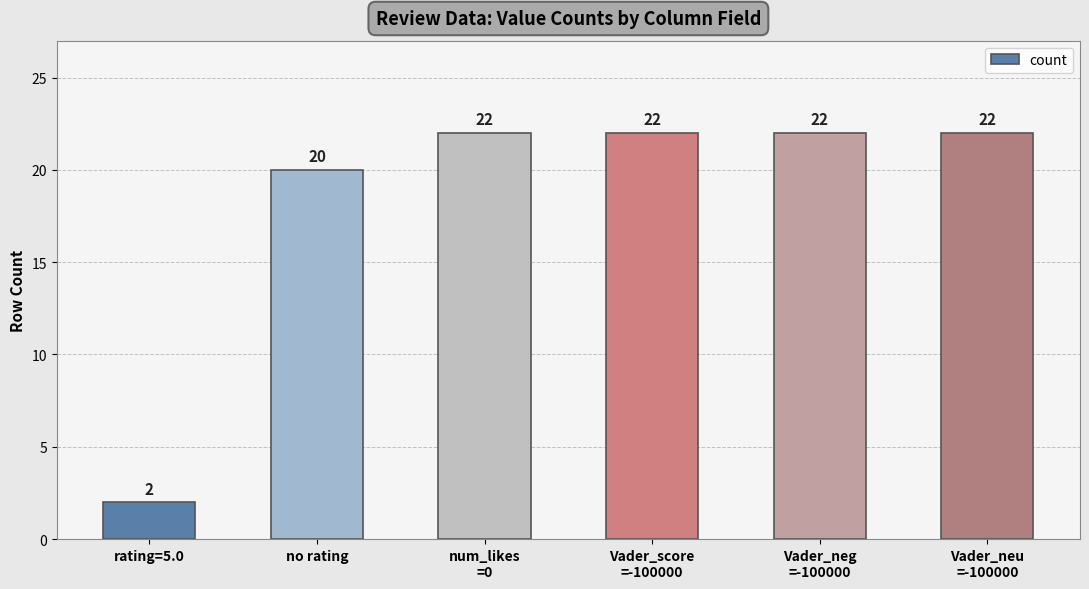

Reading left to right, extract all data points from this chart.

rating=5.0=2	no rating=20	num_likes
=0=22	Vader_score
=-100000=22	Vader_neg
=-100000=22	Vader_neu
=-100000=22